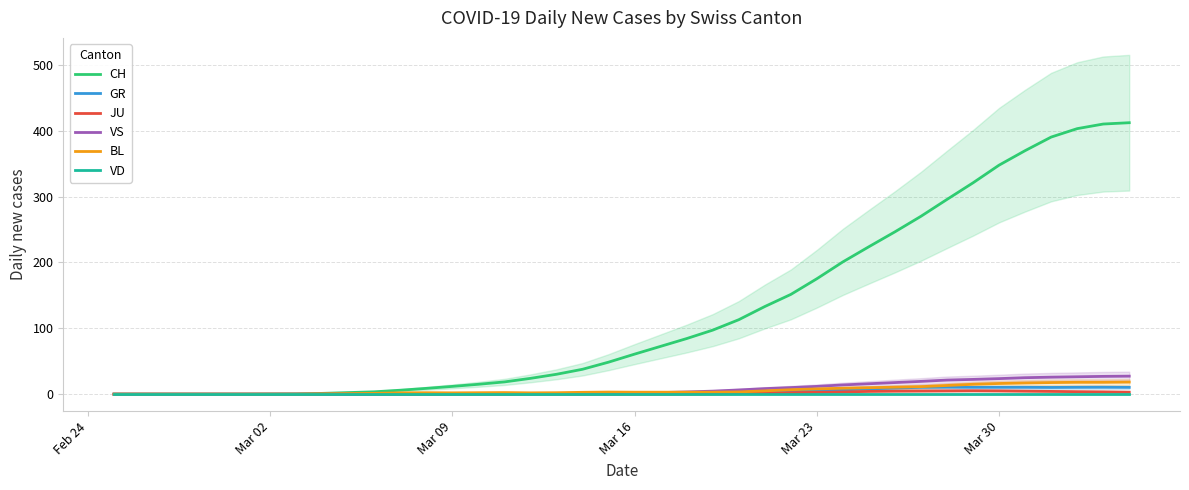

What are all the series names shown in the legend?

CH, GR, JU, VS, BL, VD